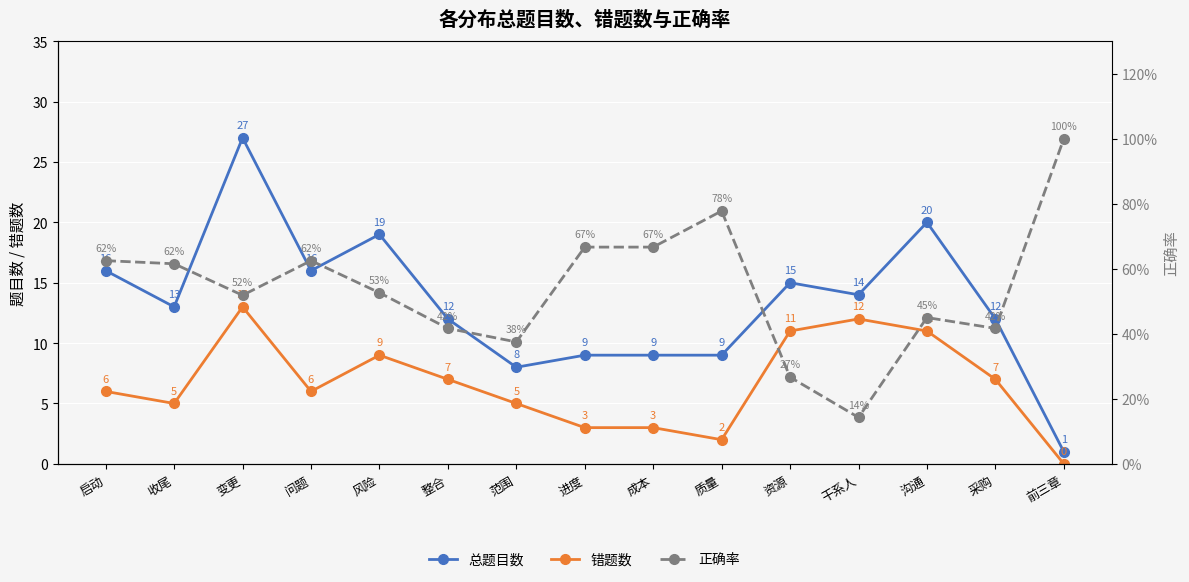

What is the sum of the 错题数 values at 干系人 and 启动?

18.0